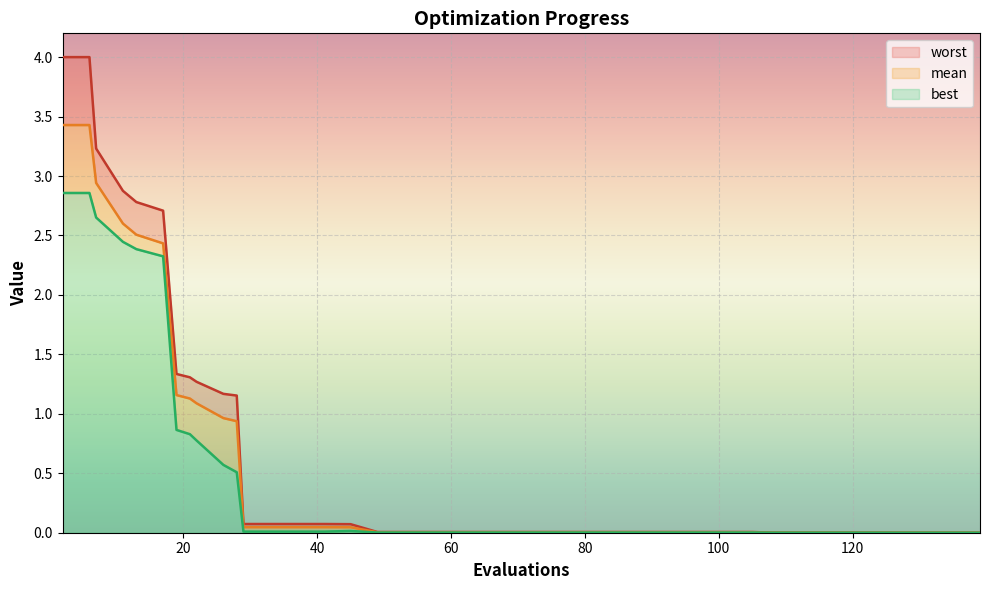

Reading right to left, extract all data points from this chart.

mean: 0.0	0.0	0.0	0.0	0.0	0.0	0.0	0.0	0.0	0.0	0.0	0.0	0.0	0.0	0.0	0.0	0.0	0.0	0.0	0.0	0.0	0.0	0.0	0.0	0.0	0.0	0.0	0.0	0.0	0.9	1.0	1.1	1.1	1.2	2.4	2.5	2.6	2.9	3.4	3.4
best: 0.0	0.0	0.0	0.0	0.0	0.0	0.0	0.0	0.0	0.0	0.0	0.0	0.0	0.0	0.0	0.0	0.0	0.0	0.0	0.0	0.0	0.0	0.0	0.0	0.0	0.0	0.0	0.0	0.0	0.5	0.6	0.8	0.8	0.9	2.3	2.4	2.4	2.7	2.9	2.9
worst: 0.0	0.0	0.0	0.0	0.0	0.0	0.0	0.0	0.0	0.0	0.0	0.0	0.0	0.0	0.0	0.0	0.0	0.0	0.0	0.0	0.0	0.0	0.0	0.0	0.1	0.1	0.1	0.1	0.1	1.2	1.2	1.3	1.3	1.3	2.7	2.8	2.9	3.2	4.0	4.0